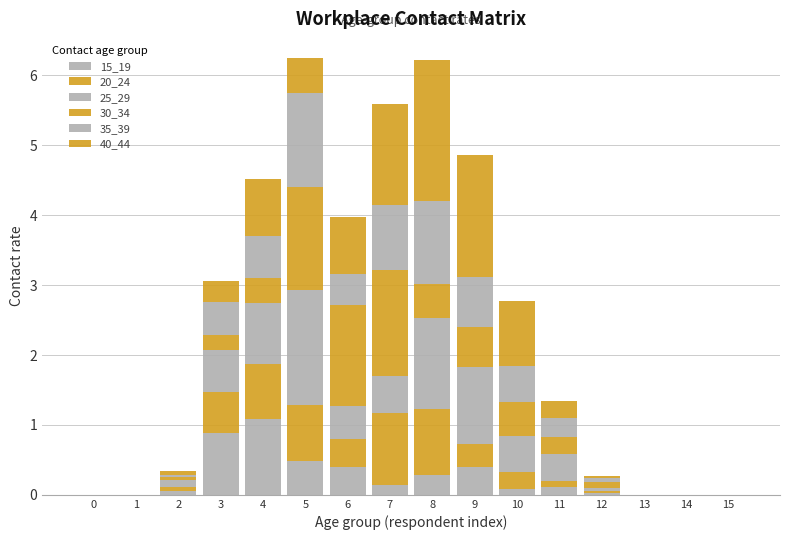

Does the chart contain stacked bars?

Yes